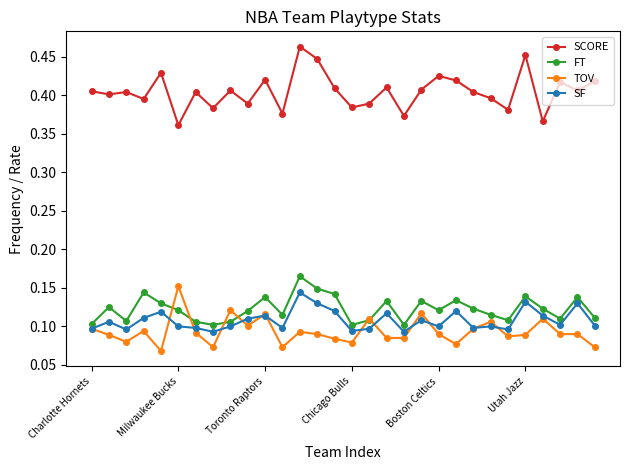

What is the sum of all FT values?

3.7